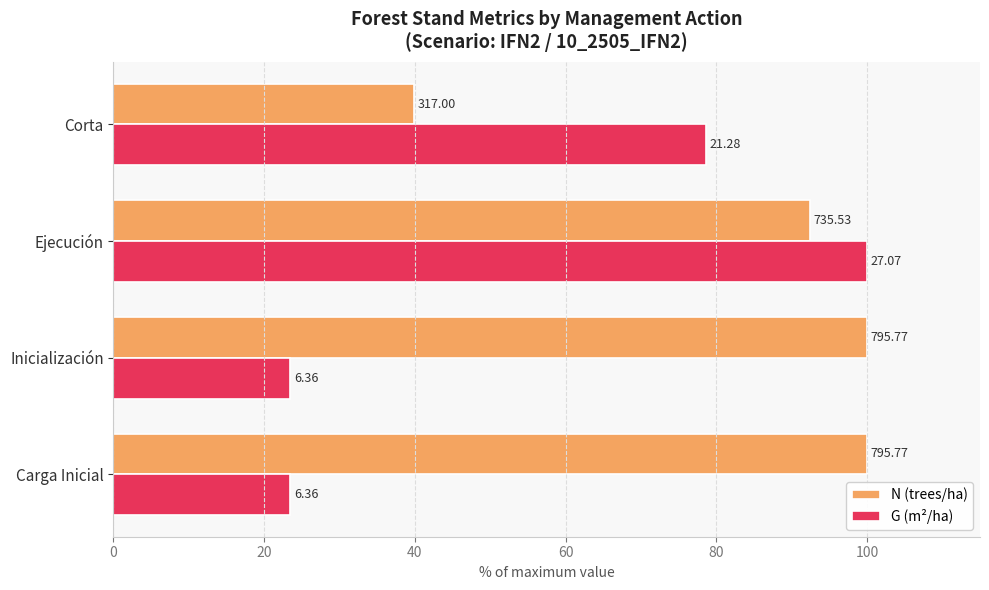

What are all the series names shown in the legend?

N (trees/ha), G (m²/ha)